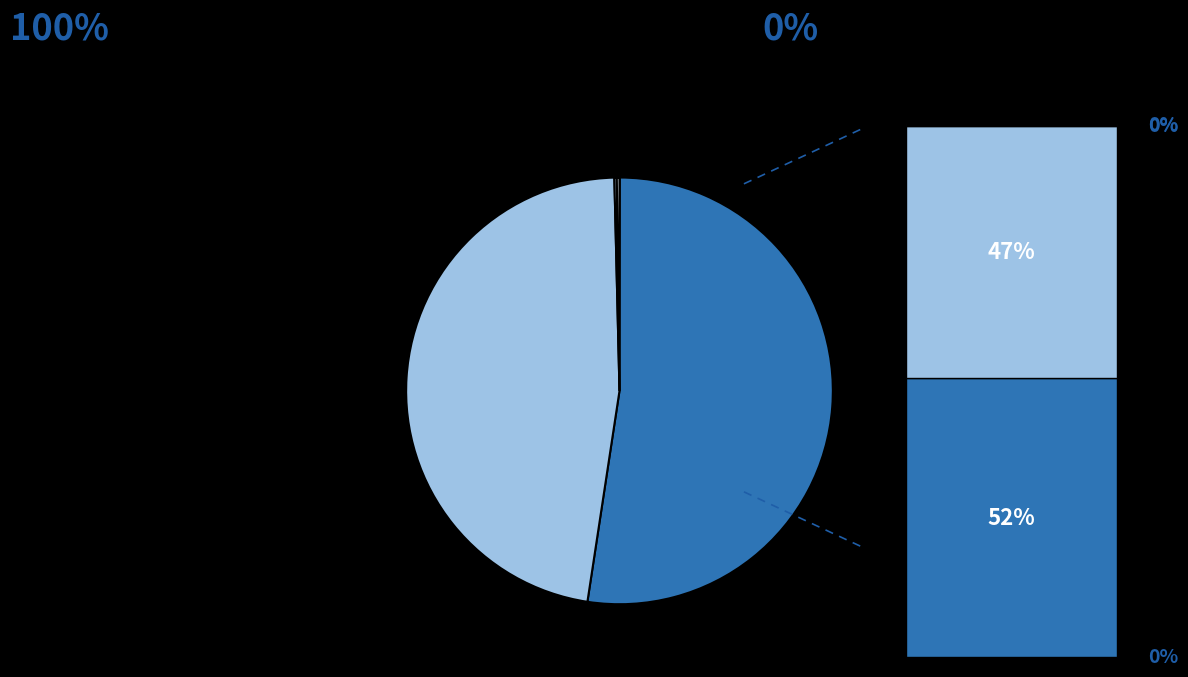

Count the number of slices in the pie.

5